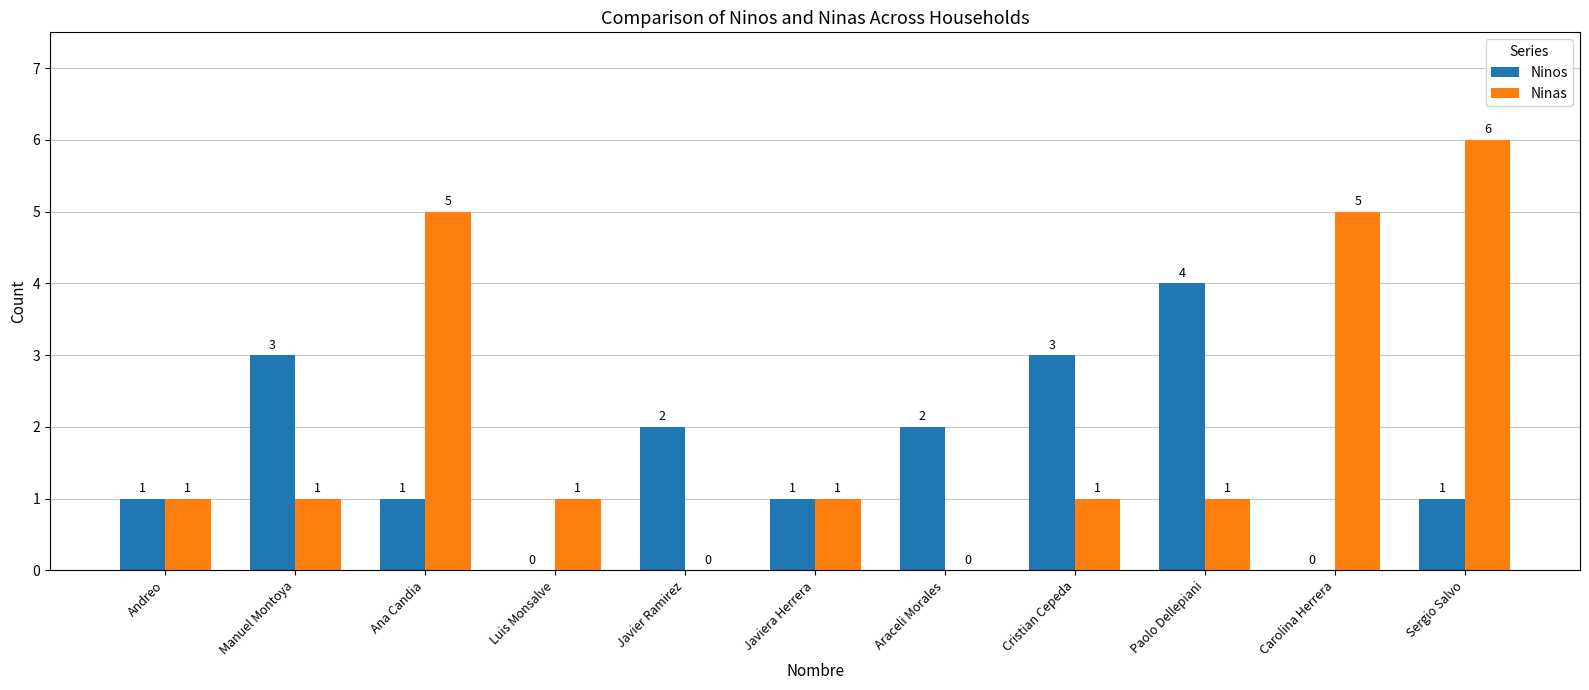

Count the number of data series in this chart.

2